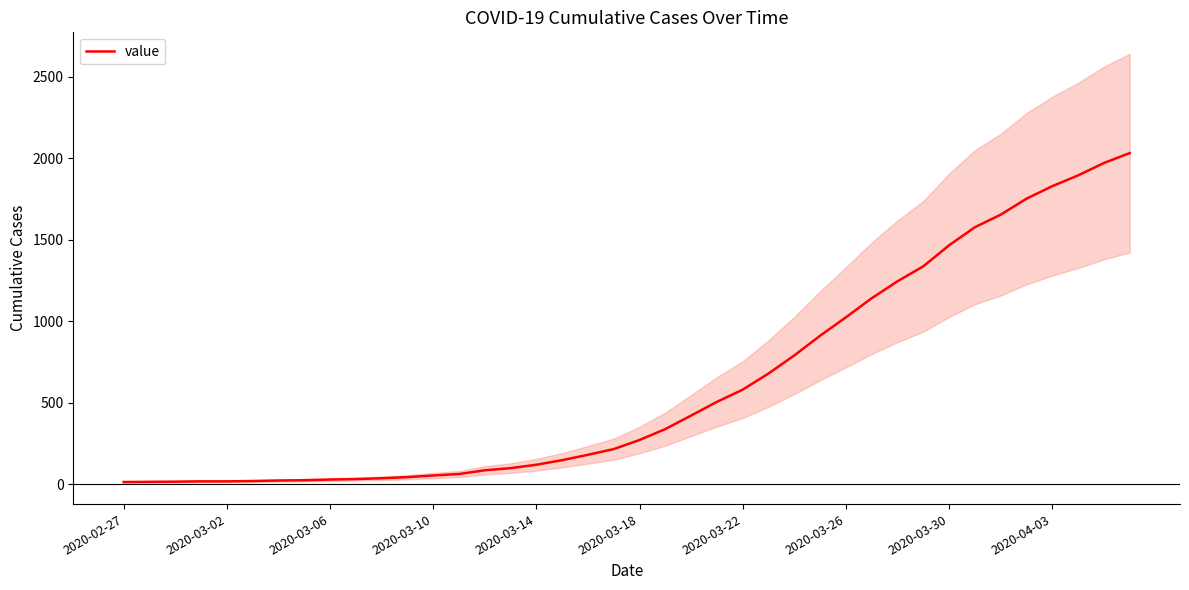

What is the highest value of the value series?

2032